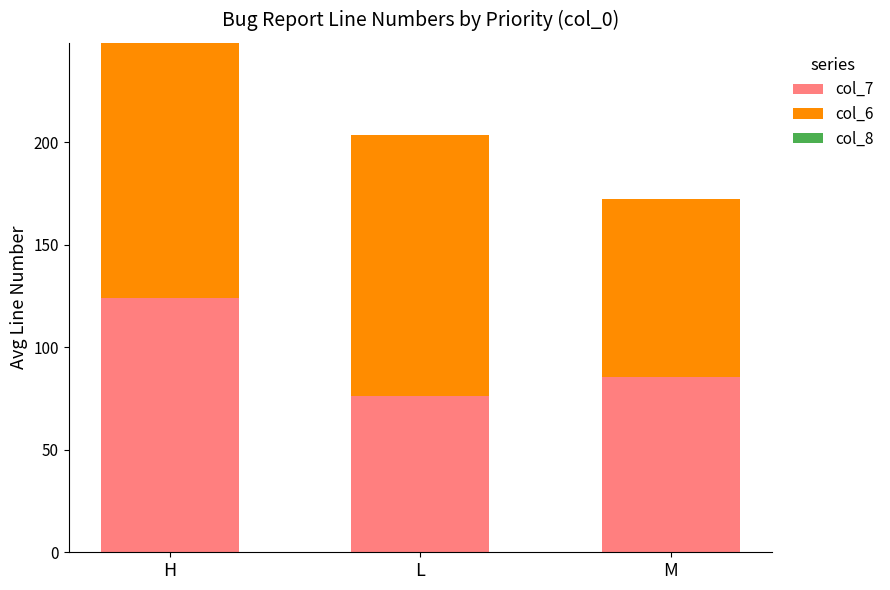

At which label is col_7 closest to 100?

M